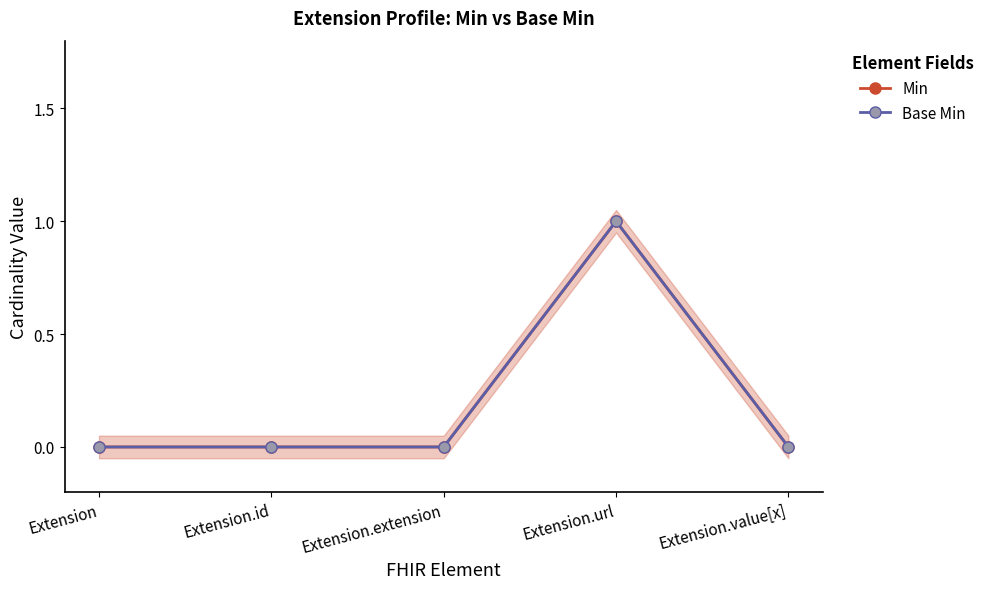

Is it true that Base Min equals 0 at Extension?

True